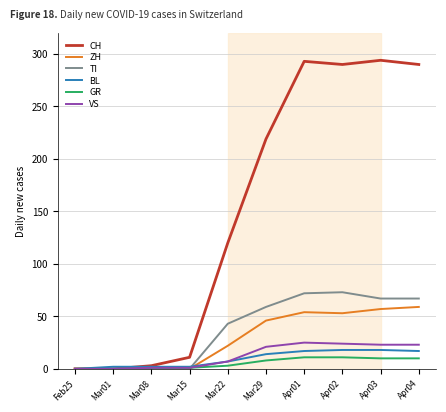

At which label is ZH closest to 29?

Mar22